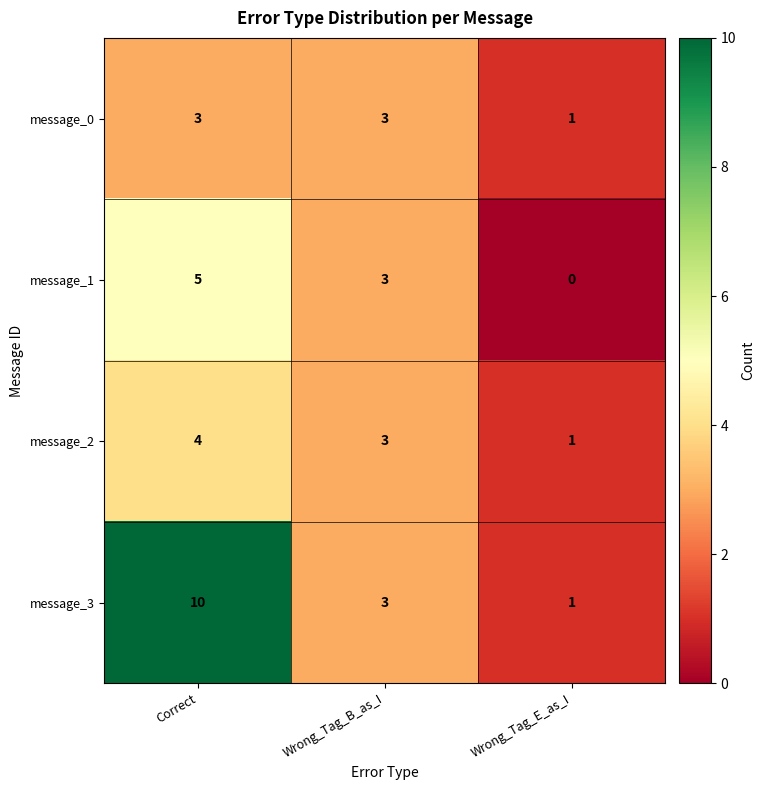

What is the average value of the message_1 series?

3